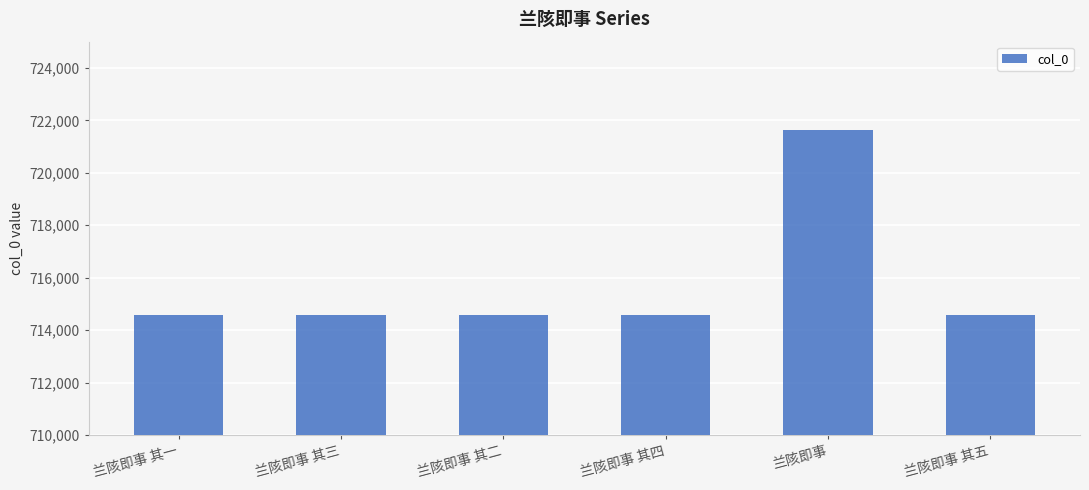

What is the difference between the second highest and second lowest values?

3